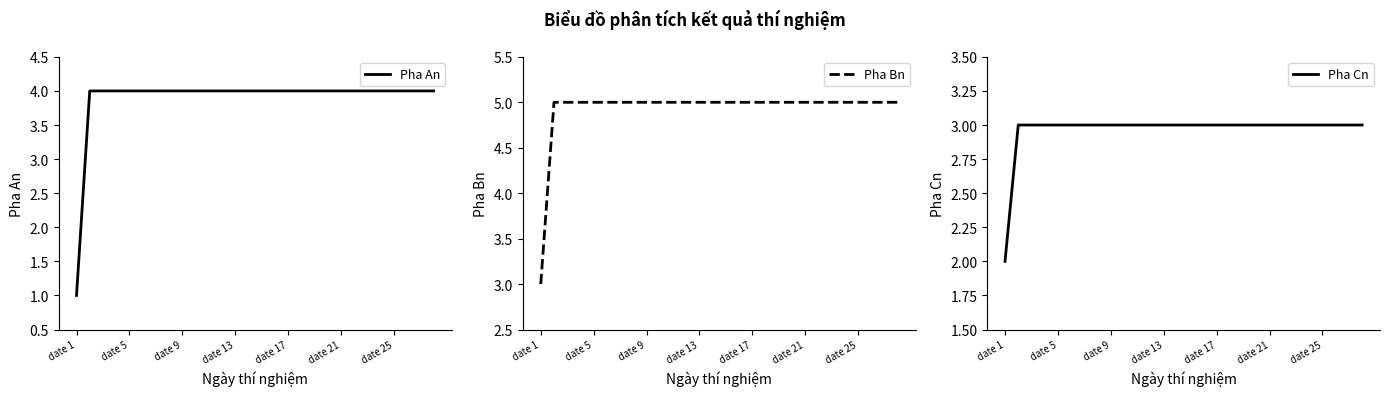

Is it true that Pha An equals 2 at date 17?

False